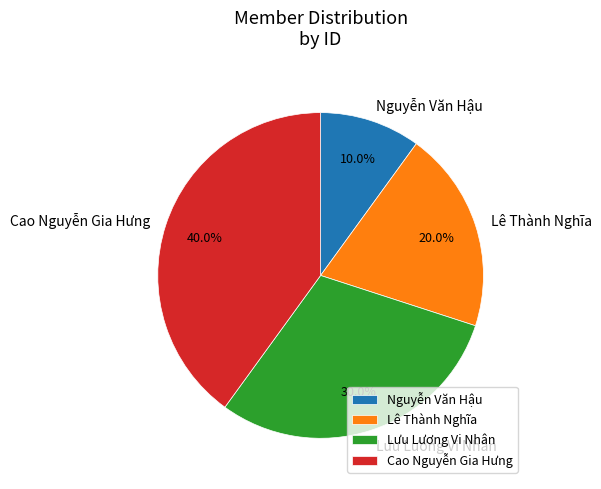

The Lưu Lương Vi Nhân slice represents 20% of the pie. True or false?

False